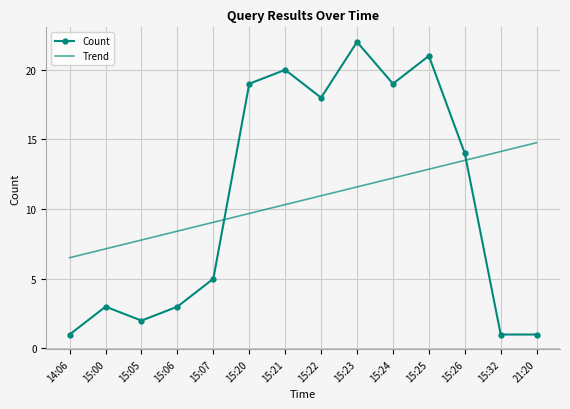

Which label corresponds to the largest value in the chart?

15:23